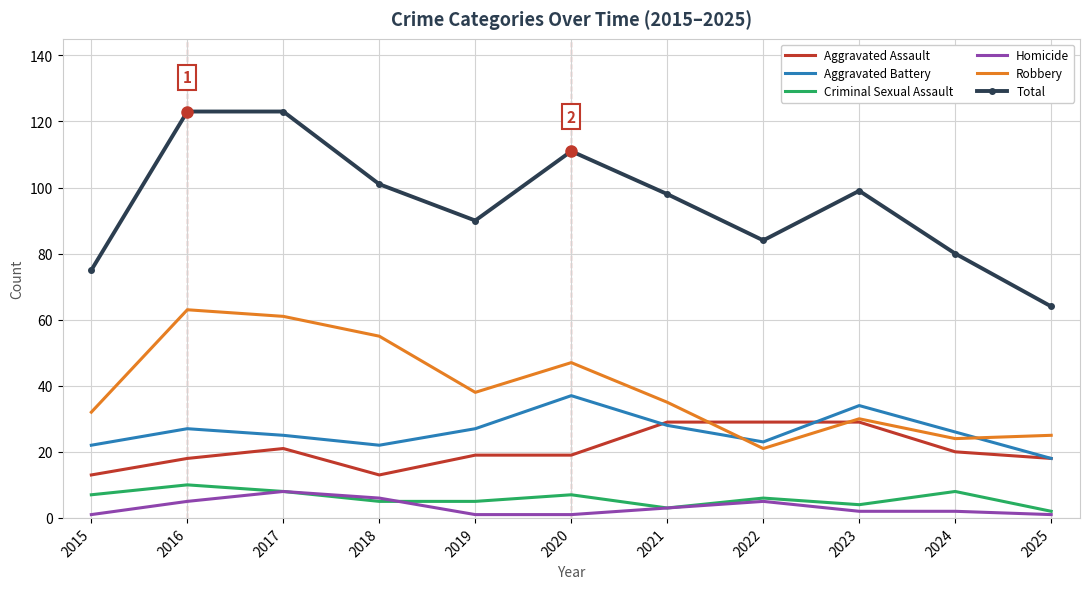

At which label does Homicide first exceed 2?

2016